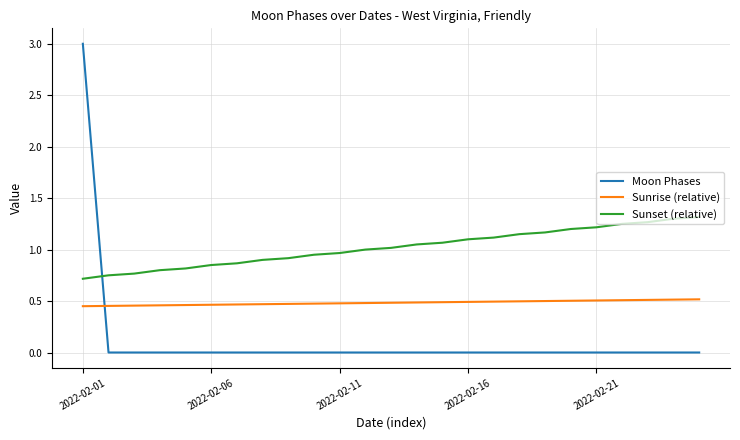

How many Moon Phases values are between 0 and 1?

24